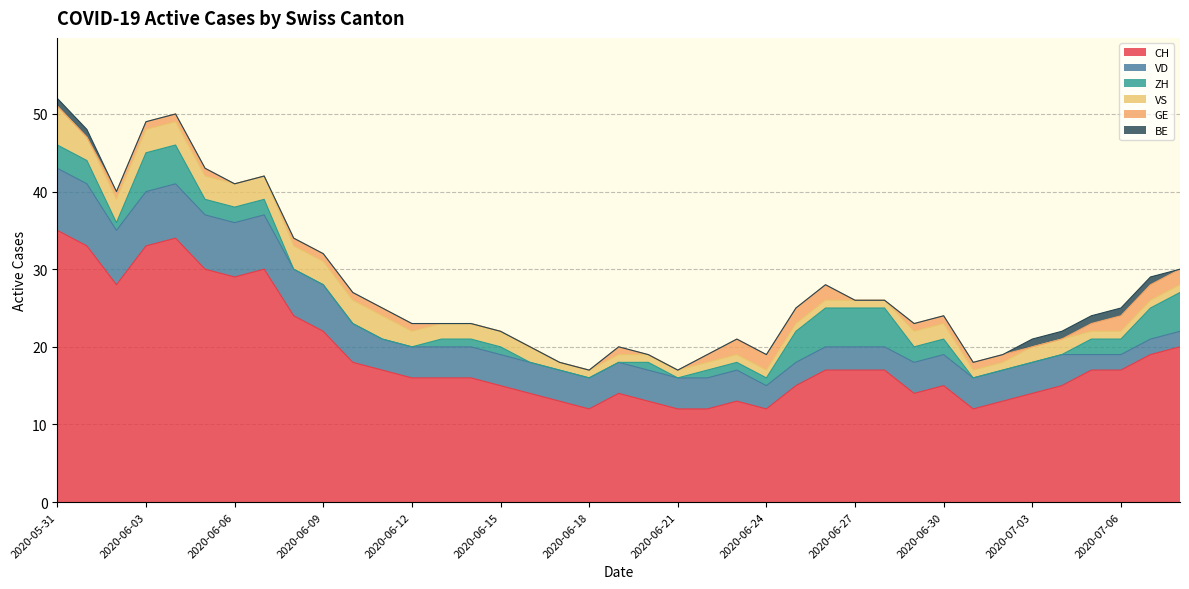

Does the chart display data point markers on the line(s)?

No